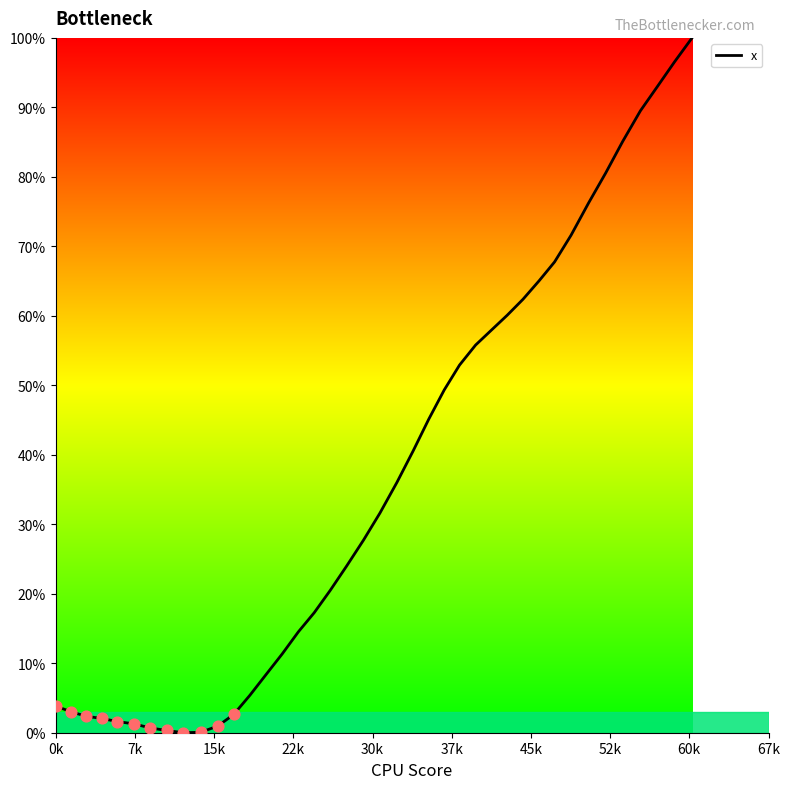

What is the greatest value displayed?

100.0